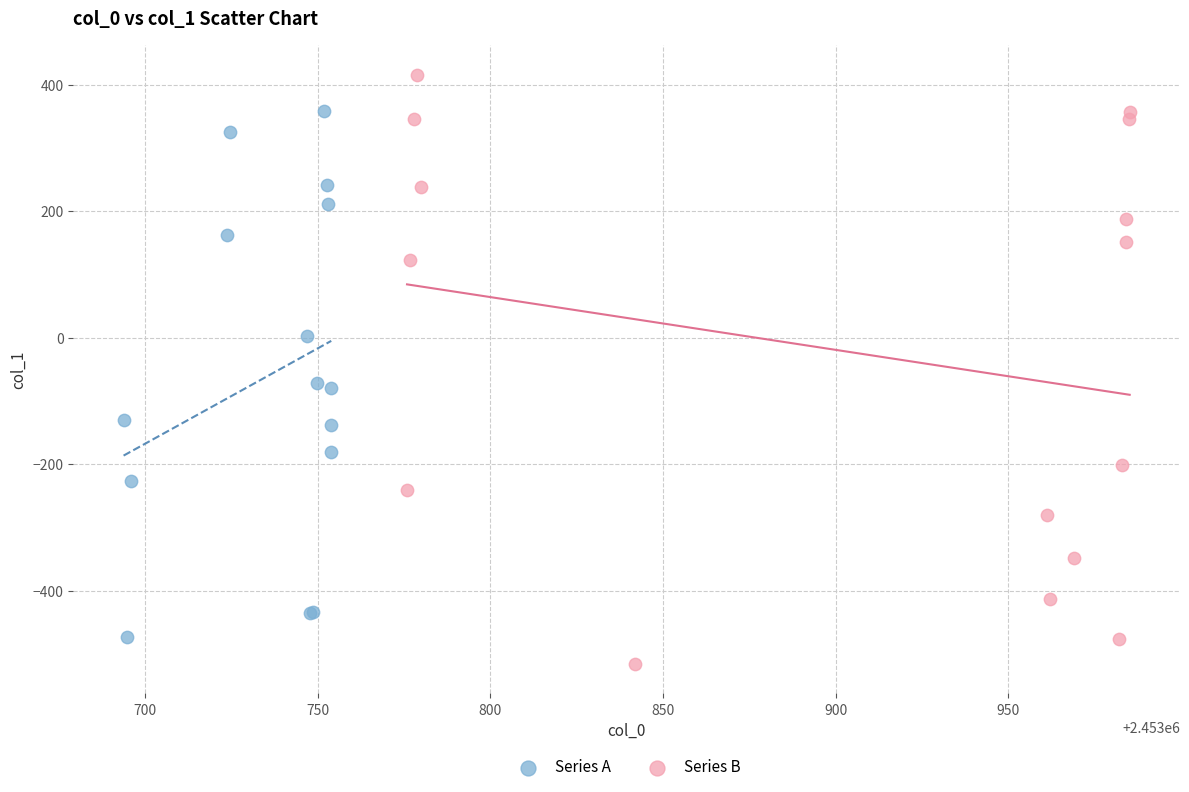

Which series has the widest spread of Y values?

Series B